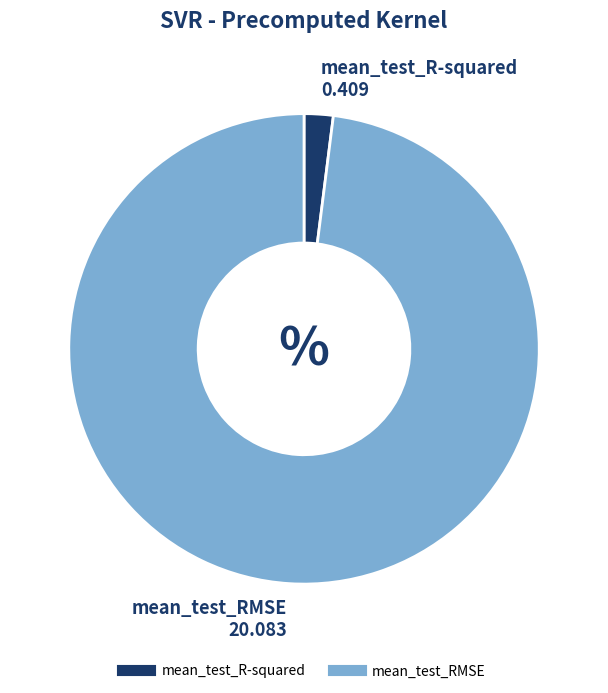

What is the largest slice in the pie chart?

mean_test_RMSE